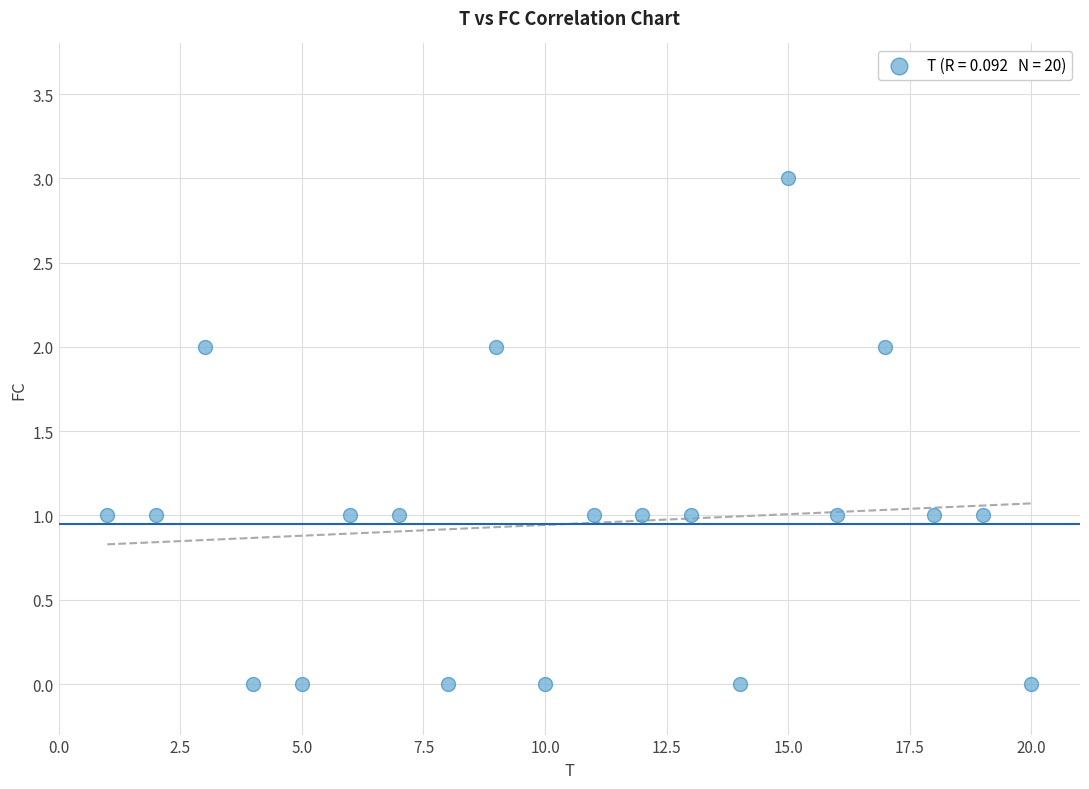

What is the range of X values (max minus min)?

19